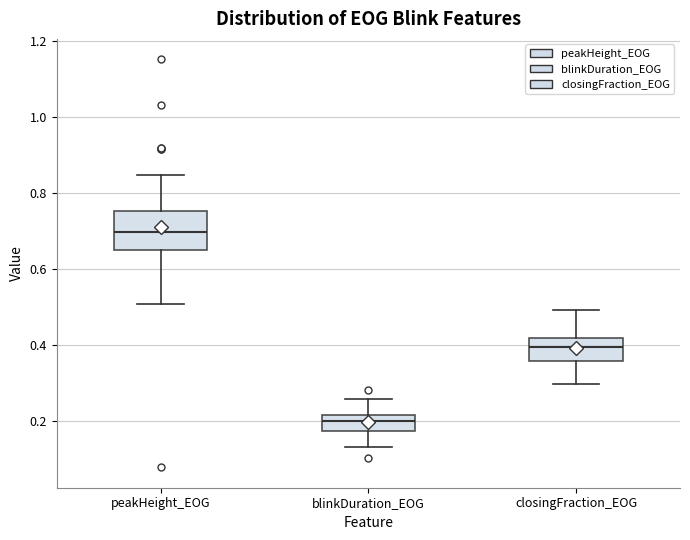

Reading left to right, transcribe this box plot: for each box, give where its median line is, the range the box spans, and where its two whiskers end, as read against the y-axis. The values are not printed on the chart, so give them approximately, as read against the axis.

peakHeight_EOG: median 0.70, box 0.66 to 0.76, whiskers 0.50 to 0.84
blinkDuration_EOG: median 0.20, box 0.18 to 0.22, whiskers 0.14 to 0.26
closingFraction_EOG: median 0.40, box 0.36 to 0.42, whiskers 0.30 to 0.50